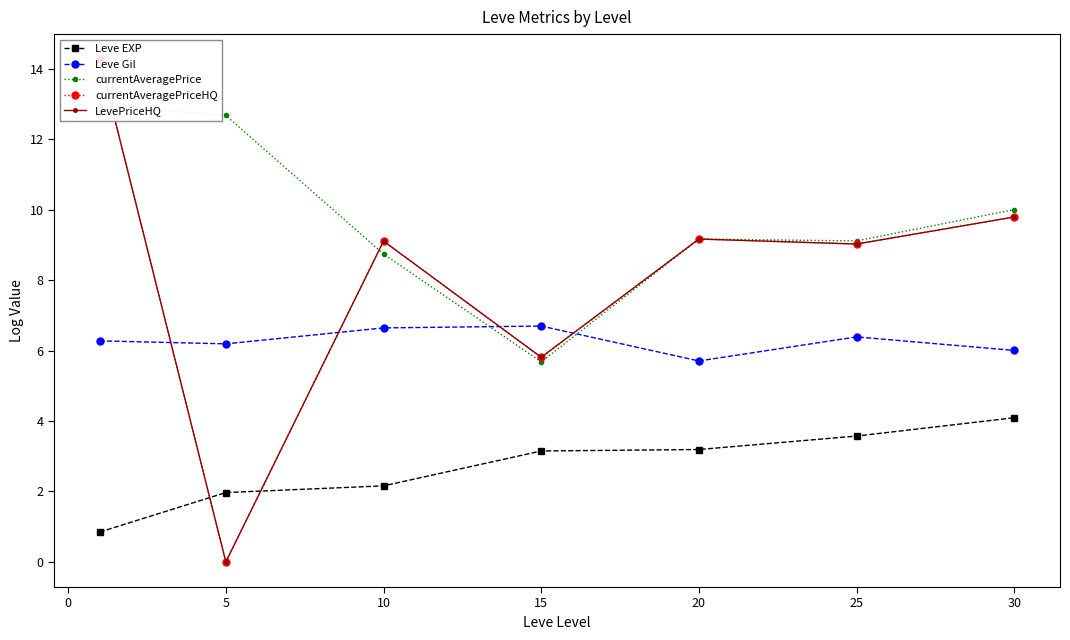

What value does the Leve Gil series have at 5?

6.2